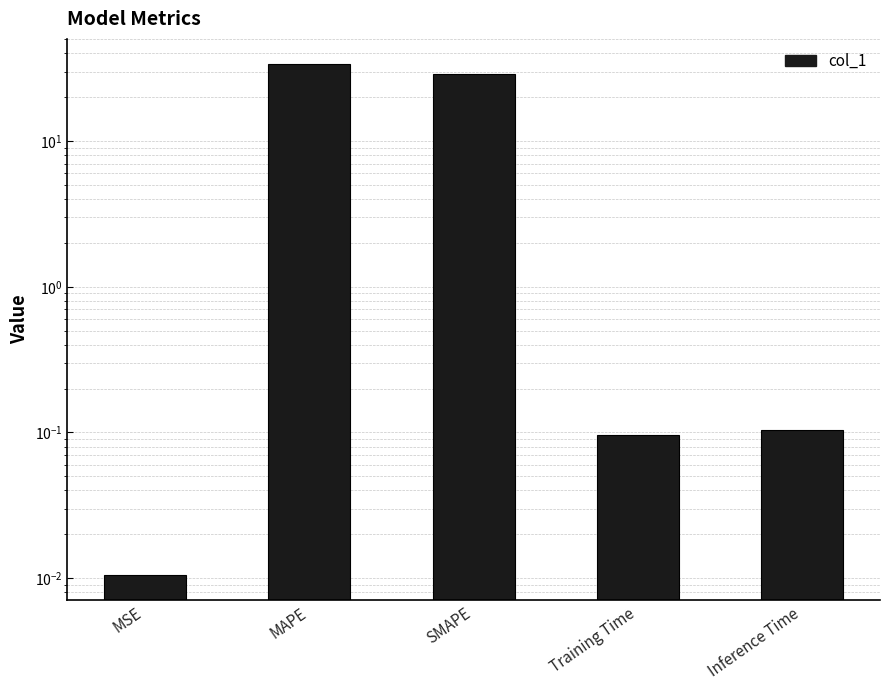

Rank the categories by value from highest to lowest.

MAPE, SMAPE, Inference Time, Training Time, MSE